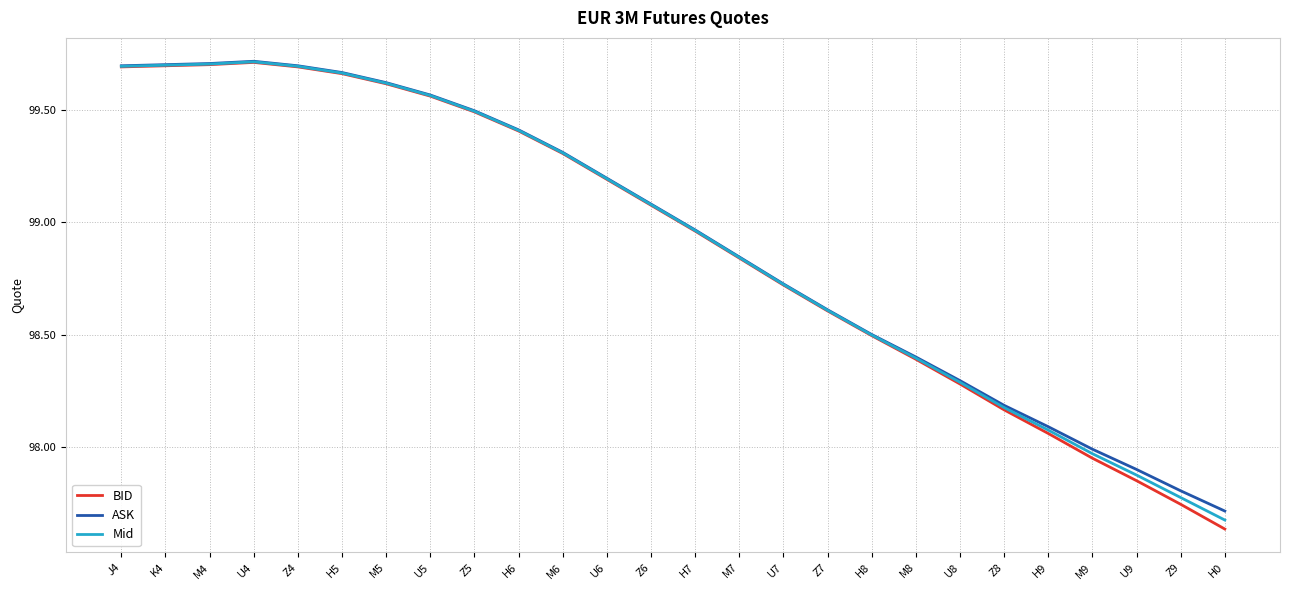

What position from the left is U4?

4